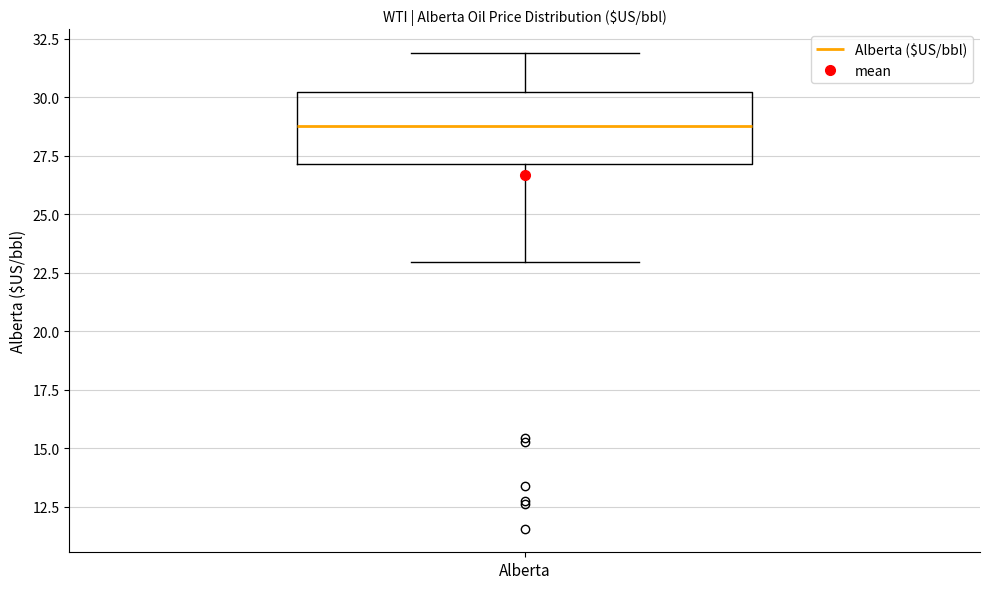

Read this box plot against the y-axis: the position of the median line, the range covered by the box, and the ends of both whiskers. The values are not printed on the chart, so give them approximately, as read against the axis.

median 29, box 27 to 30, whiskers 23 to 32